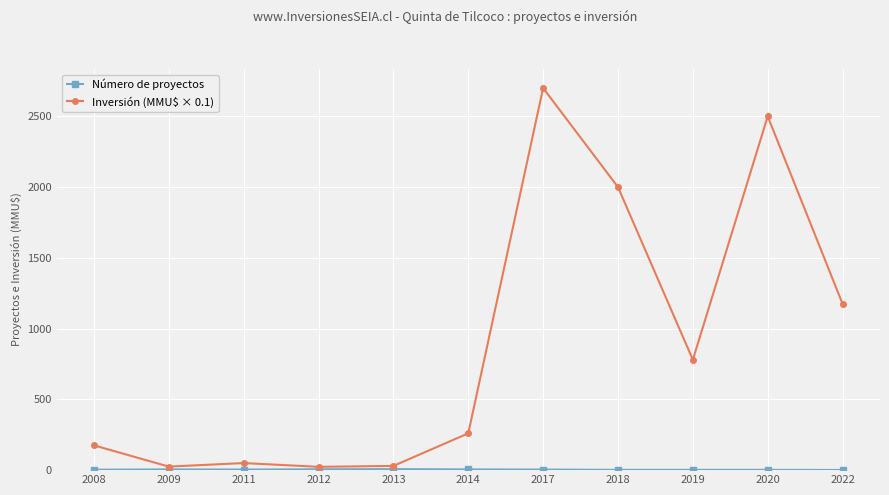

Read the Inversión (MMU$ × 0.1) value at 2012.

23.4